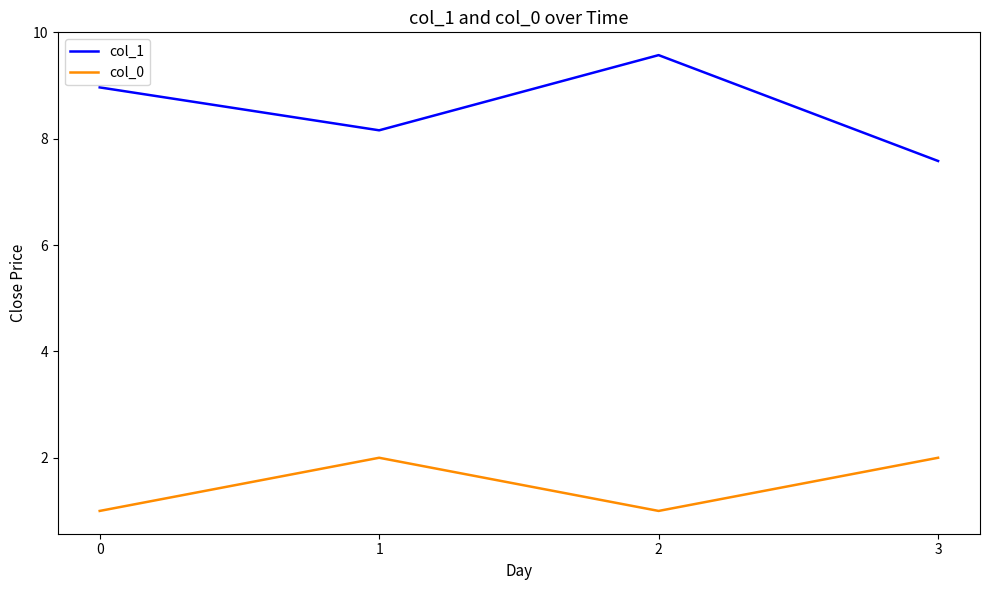

True or false: col_0 and col_1 cross at least once.

False